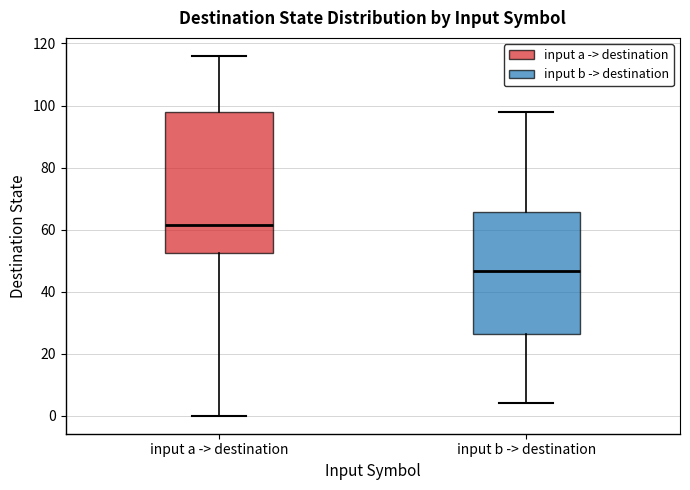

Which box is the tallest, from its lower edge to its upper edge?

input a -> destination